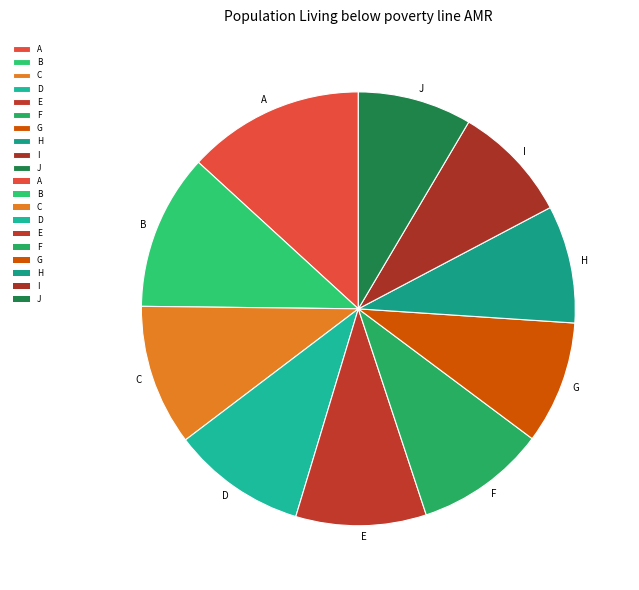

How many slices are in this pie chart?

10